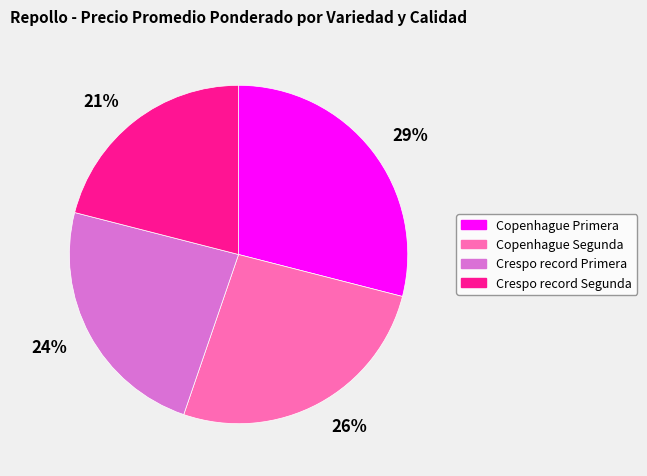

To the nearest percent, what percentage of the pie is 21%?

21%